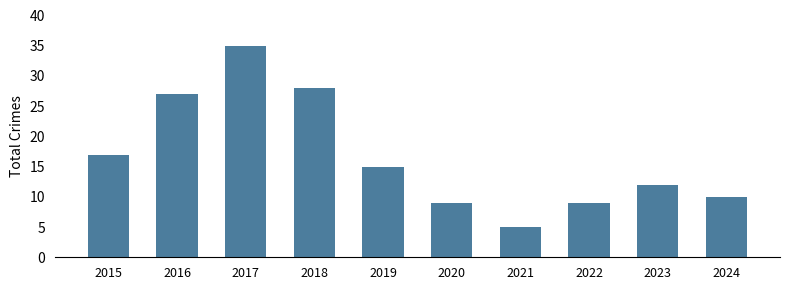

What is the difference between the maximum and second lowest values?

26